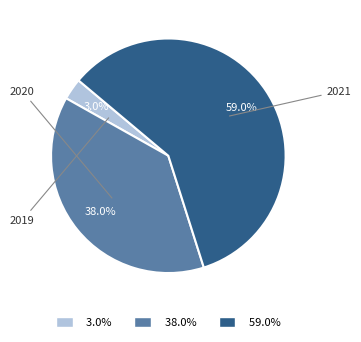

What percentage is NOT represented by 2019?

97.0%